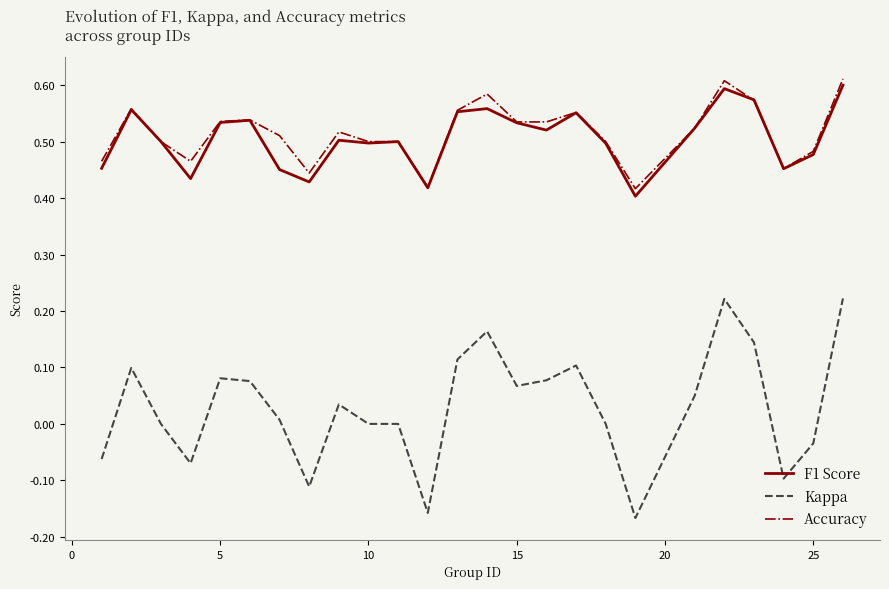

True or false: Kappa and Accuracy cross at least once.

False